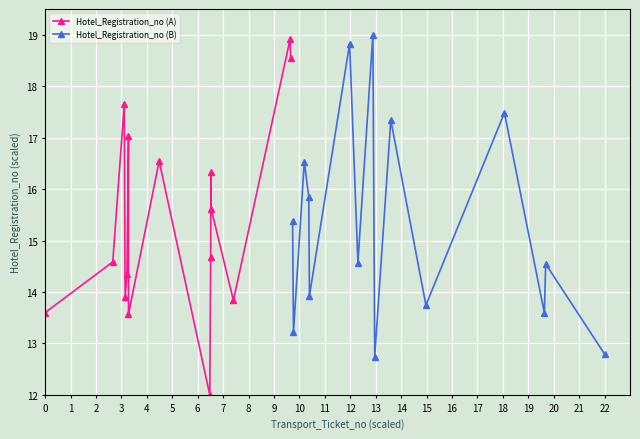

List the series in order of their overall mean, highest first.

Hotel_Registration_no (A), Hotel_Registration_no (B)